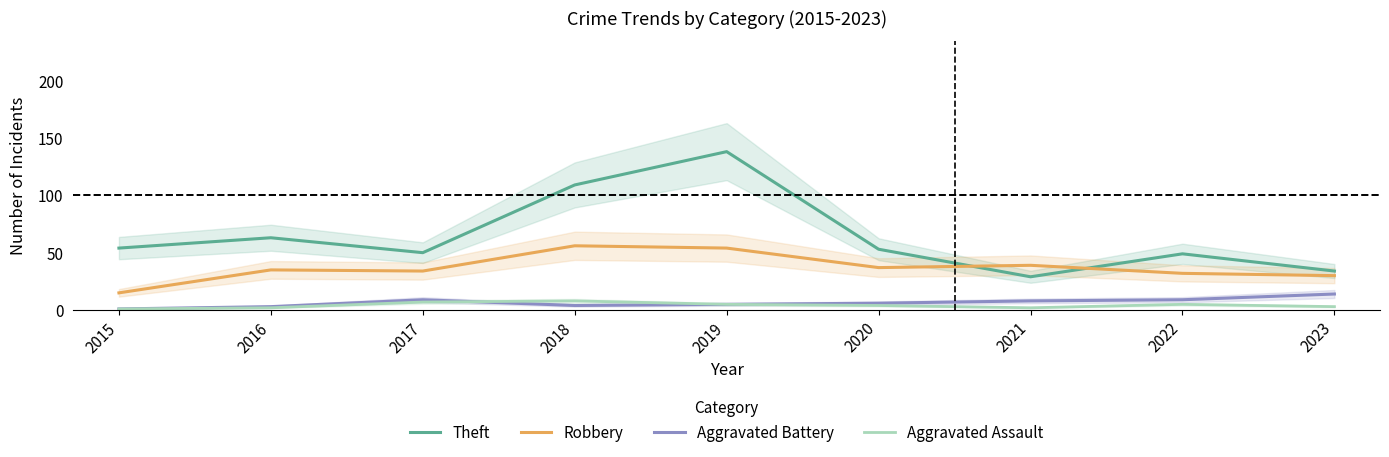

What is the maximum value shown in the chart?

138